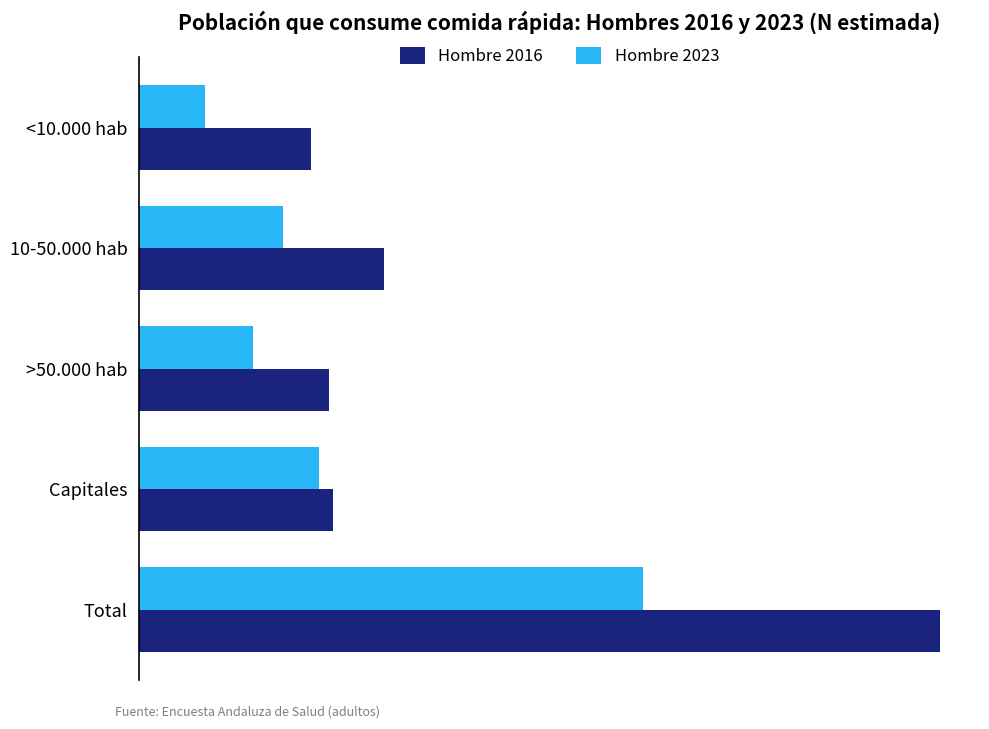

What are all the series names shown in the legend?

Hombre 2016, Hombre 2023